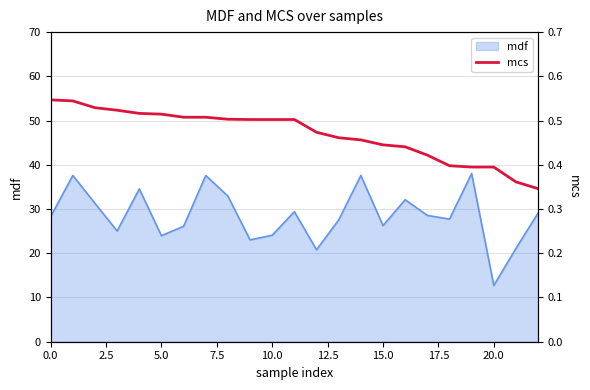

Is it true that mdf equals 15.6 at 5.0?

False